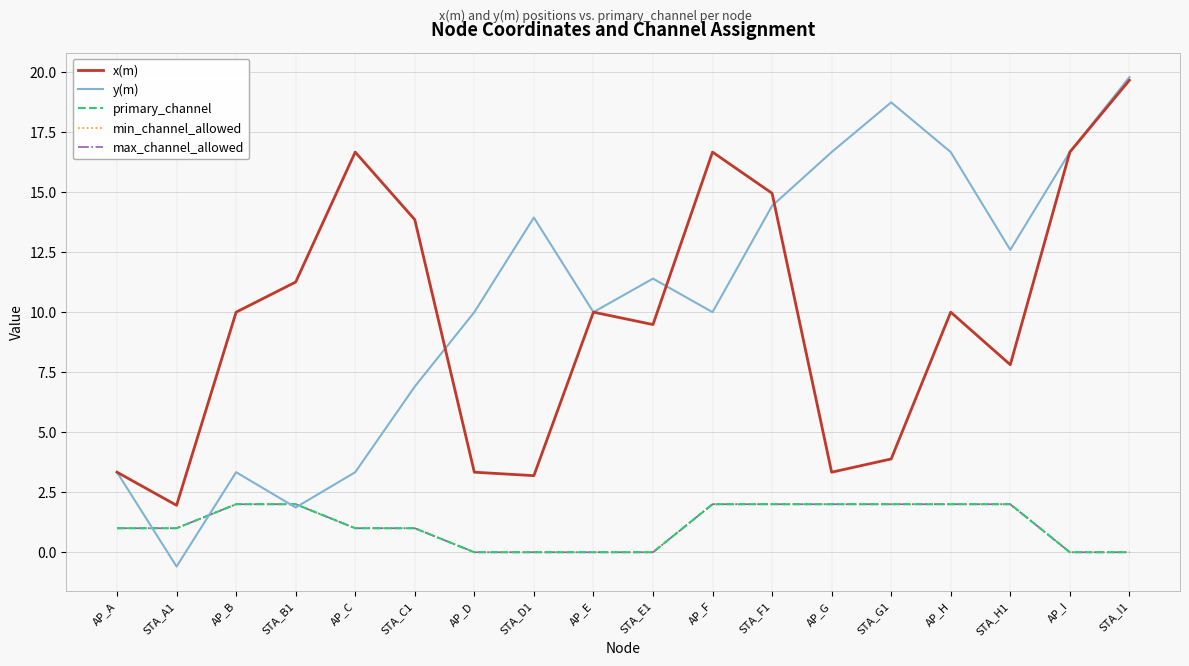

Is this an area chart (filled region under the line)?

No